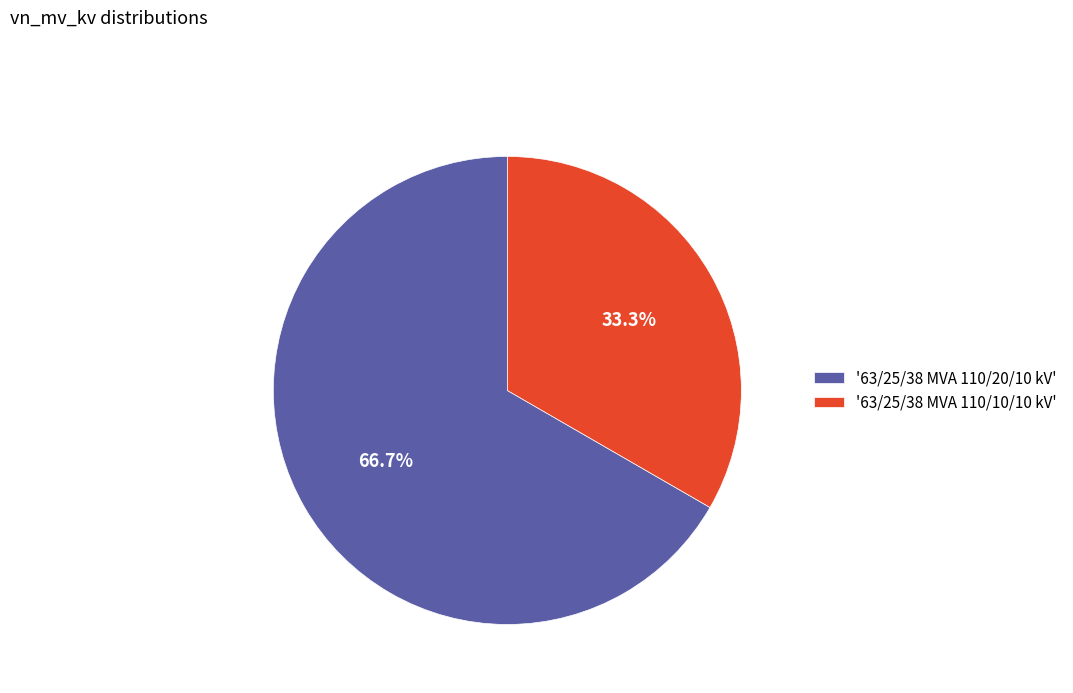

What is the ratio of the value at '63/25/38 MVA 110/20/10 kV' to the value at '63/25/38 MVA 110/10/10 kV'?

2.0